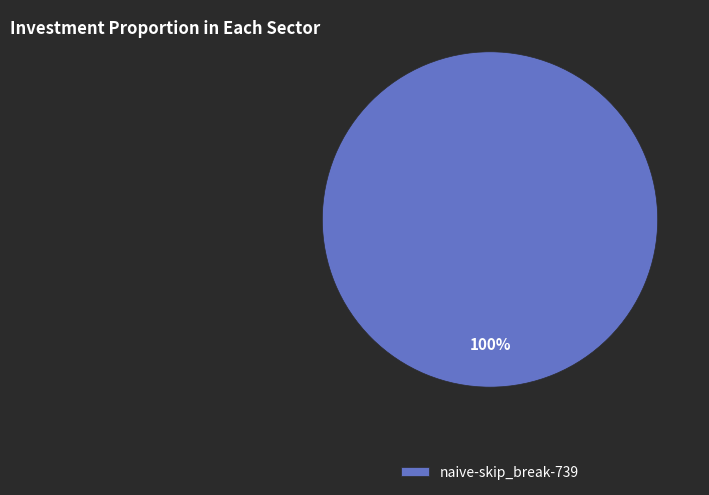

Rank the categories by value from highest to lowest.

naive-skip_break-739